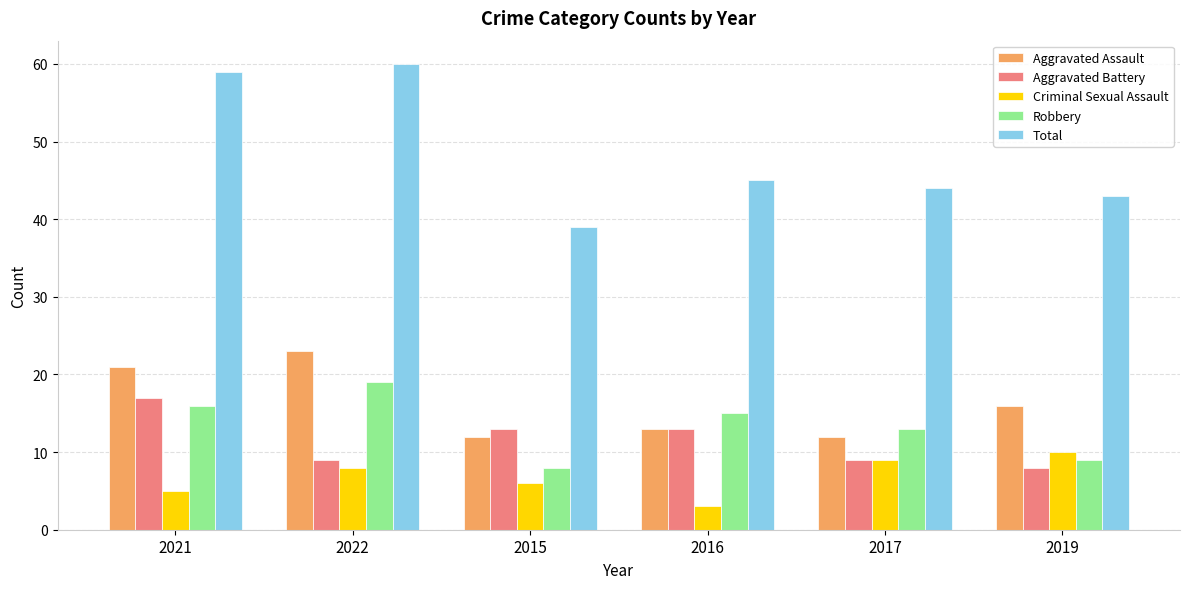

What is the spread (max minus min) of values at 2022?

52